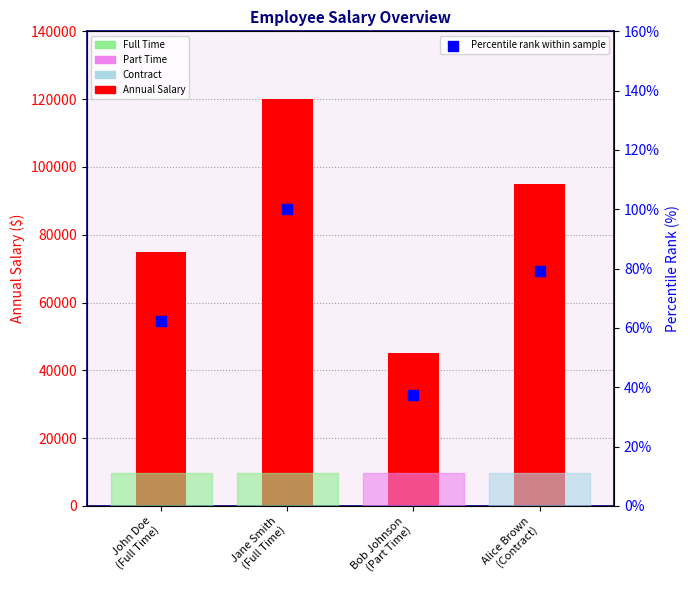

Which series contains the lowest Y value?

Percentile rank within sample